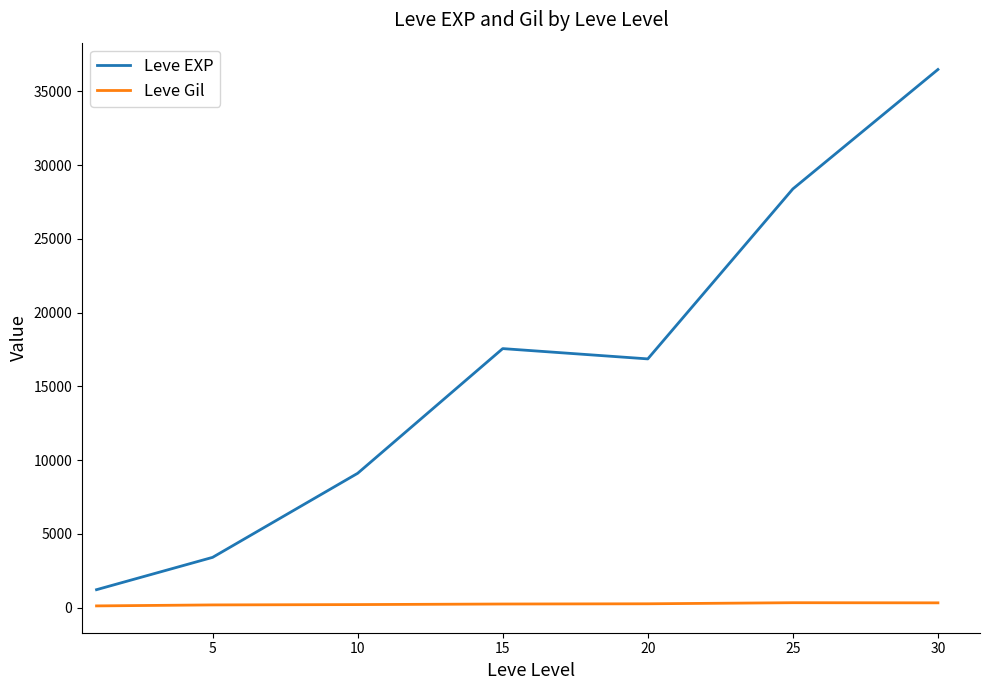

True or false: Leve EXP and Leve Gil intersect in this chart.

False